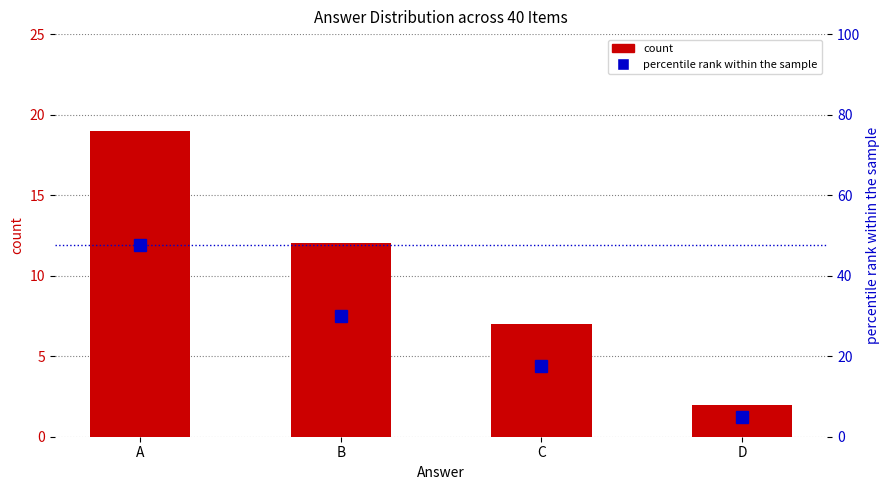

What is the total value across all series at B?

42.0